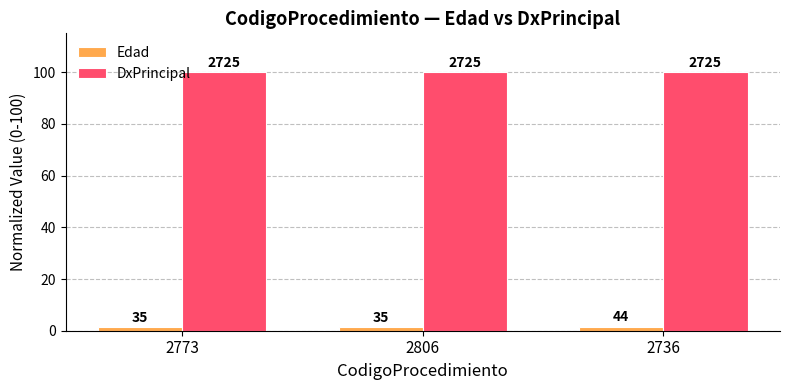

What position from the left is 2736?

3